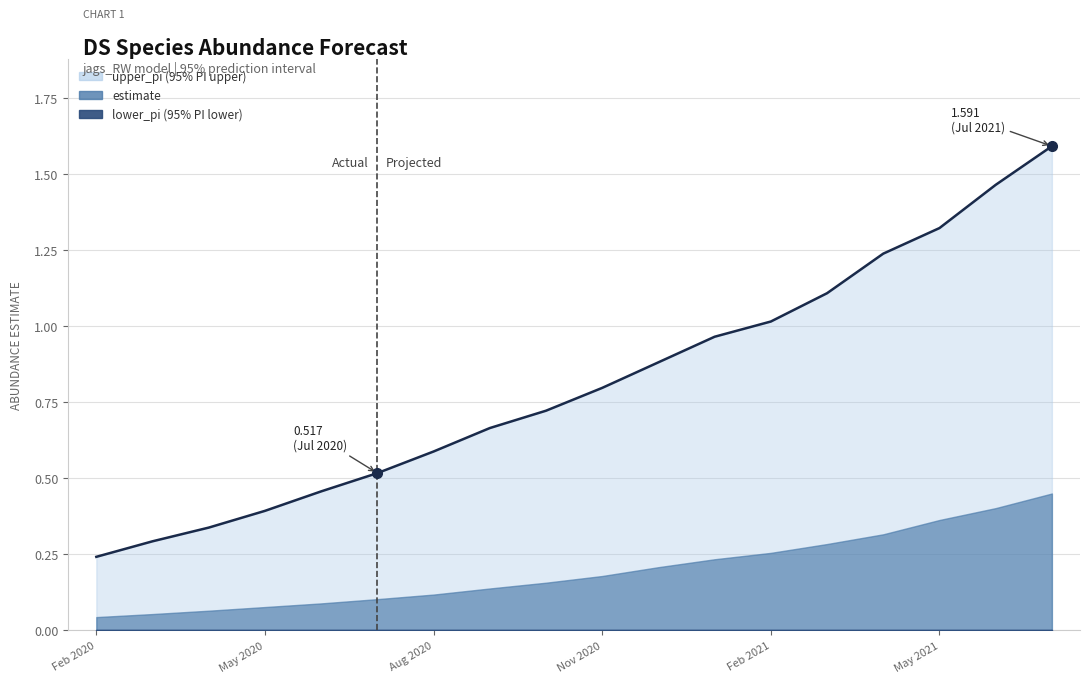

True or false: upper_pi and lower_pi cross at least once.

False